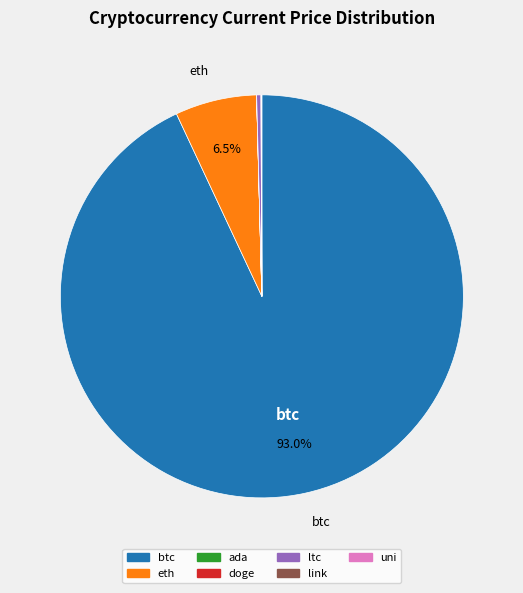

Which slice is the largest?

btc